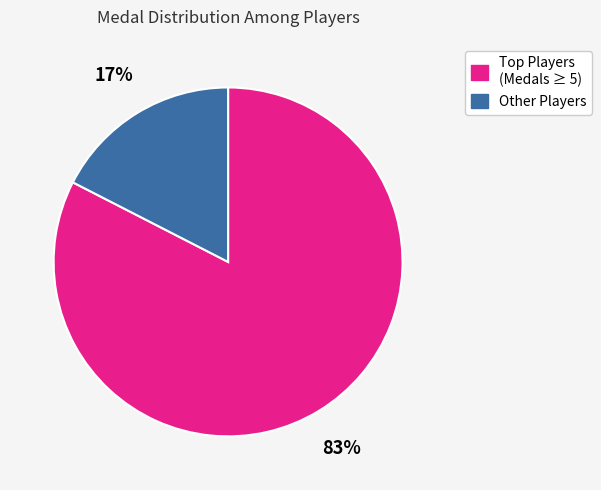

To the nearest percent, what is the average slice percentage?

50%